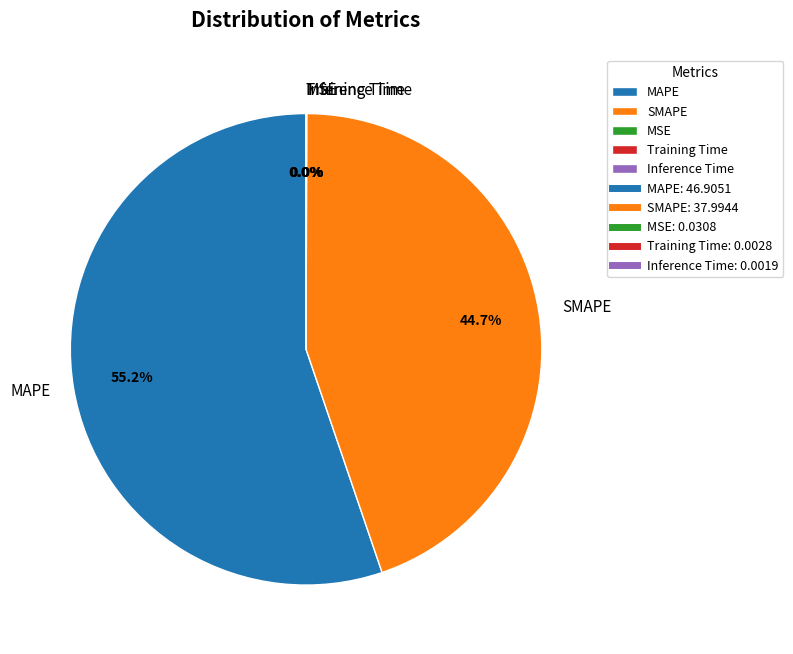

Combined, what portion of the pie is SMAPE and MAPE?

100.0%